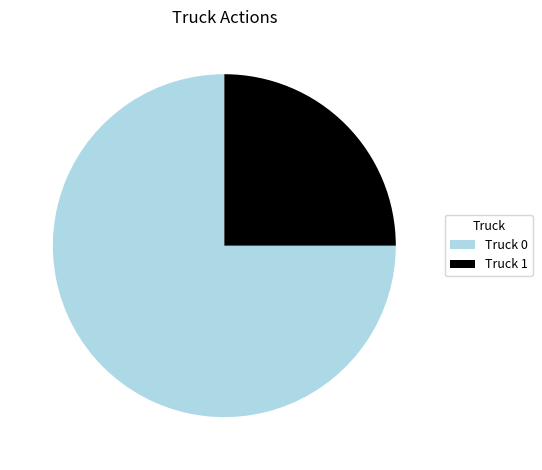

What is the smallest slice in the pie chart?

Truck 1